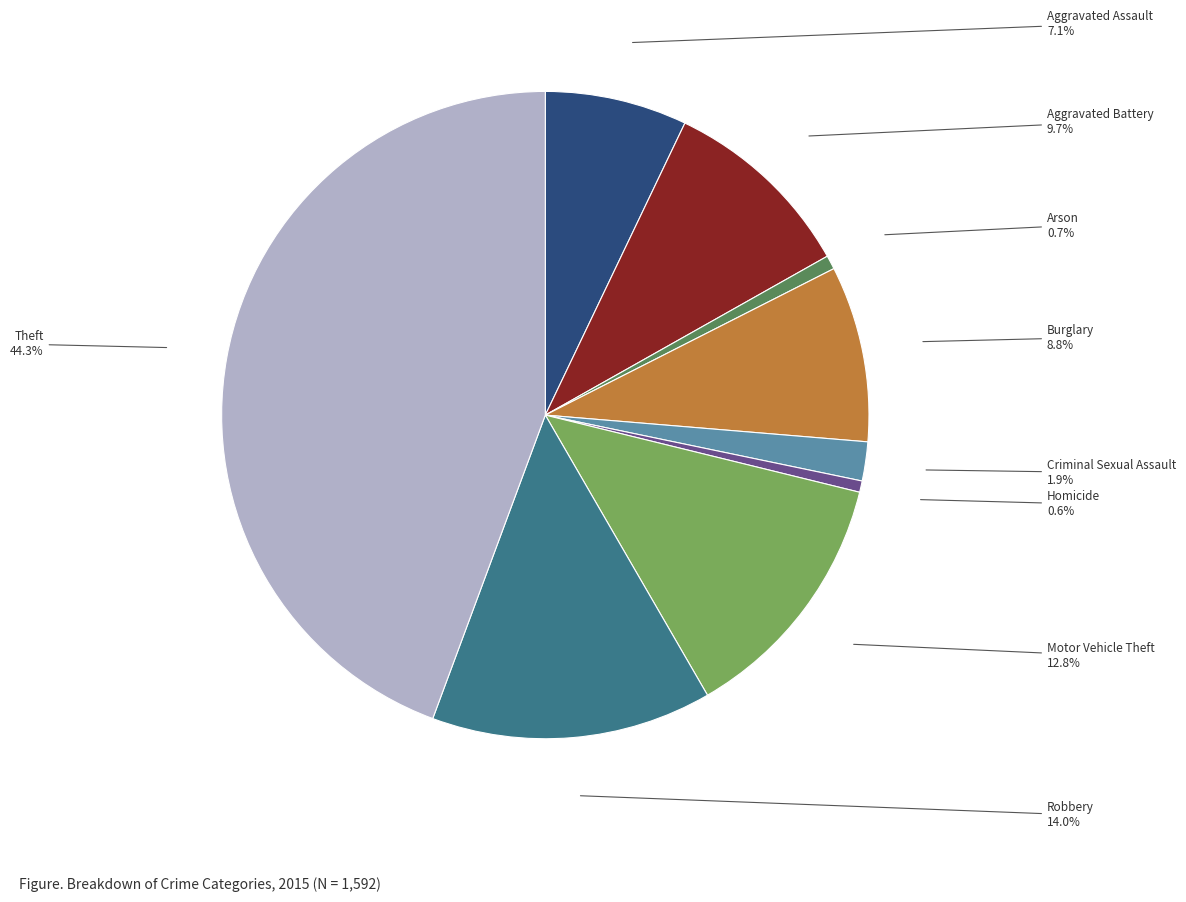

Count the number of slices in the pie.

9